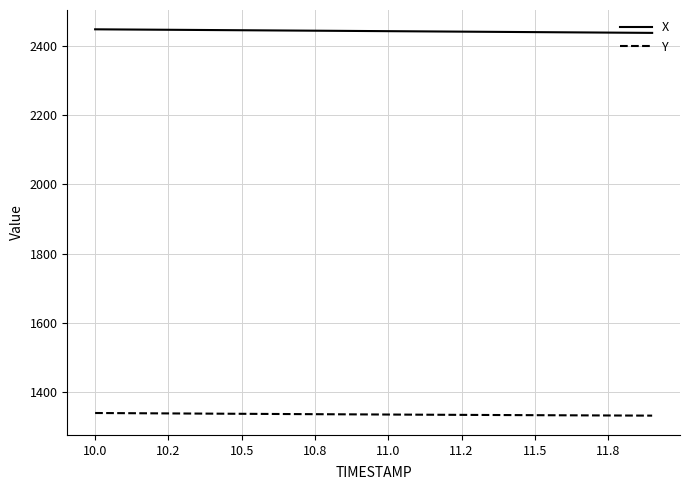

What is the greatest value displayed?

2446.7